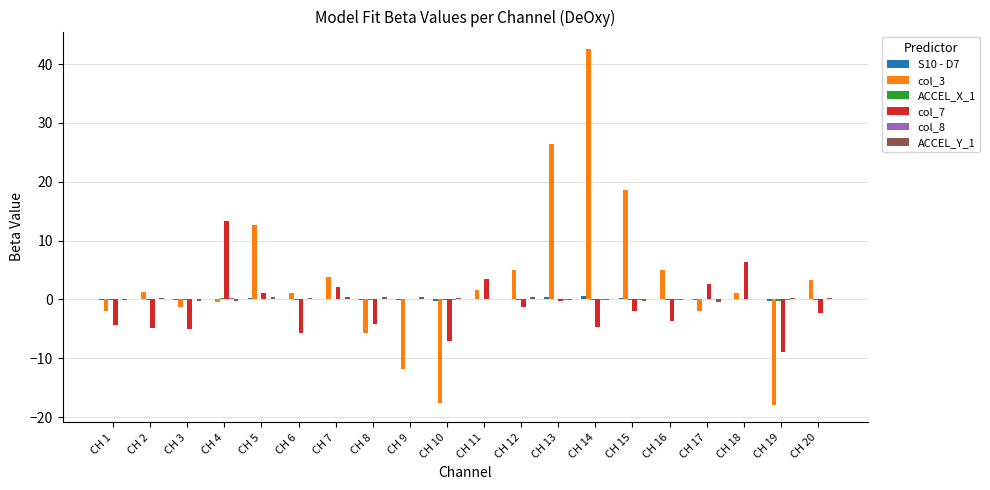

At which category does the chart reach its peak across all series?

CH 14